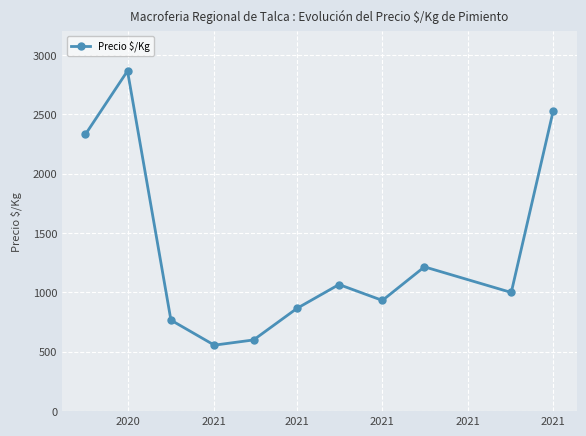

What is the greatest value displayed?

2867